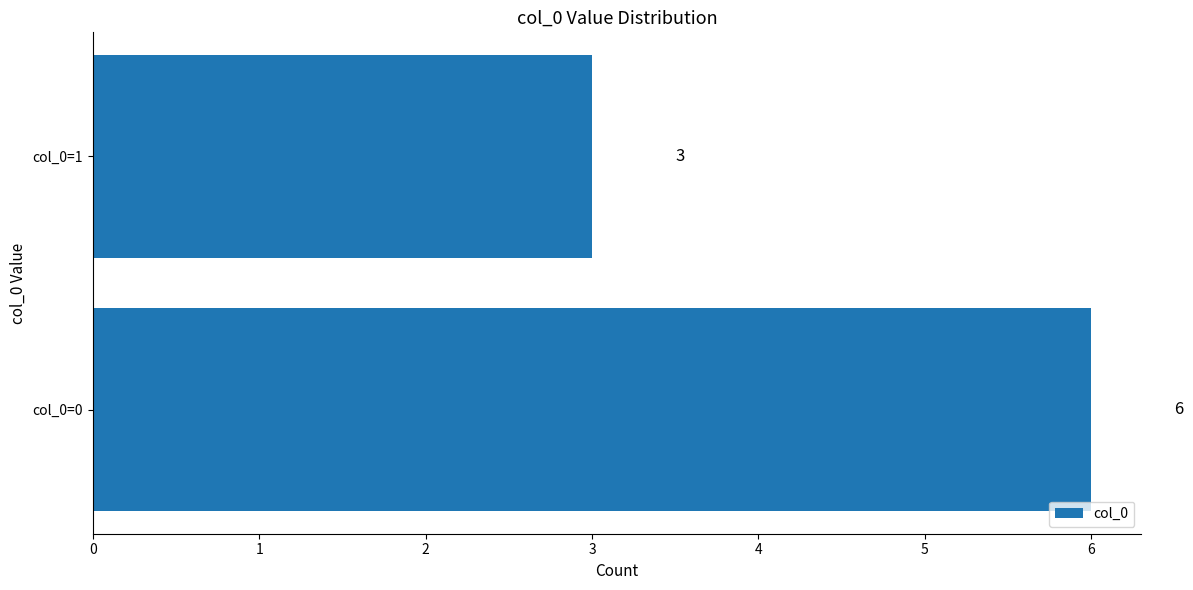

List the labels in order of value, smallest first.

col_0=1, col_0=0